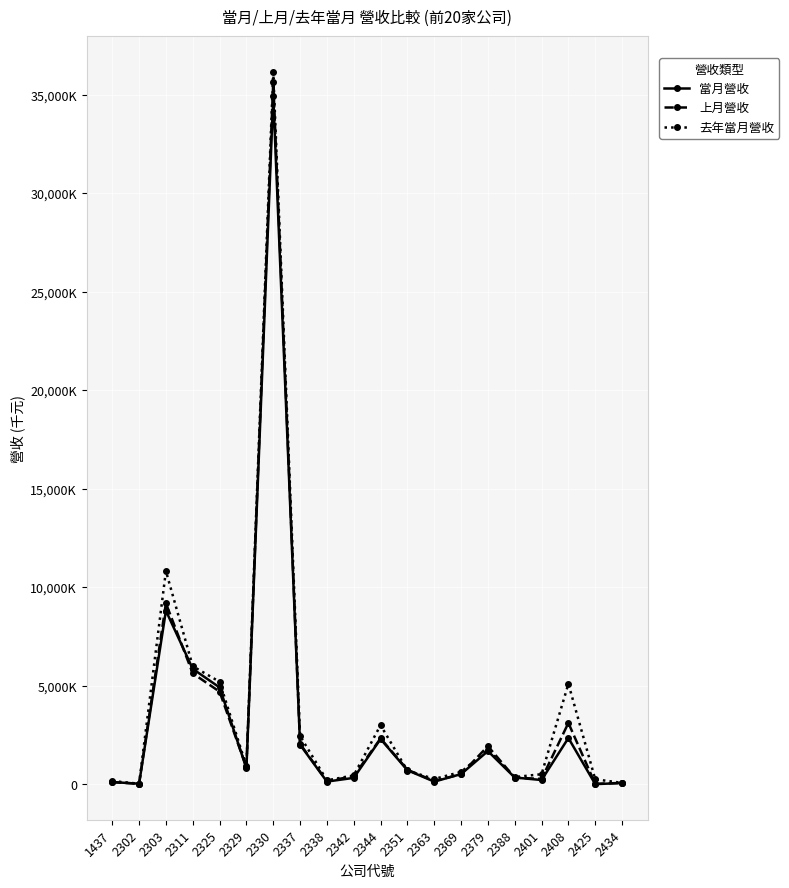

What are all the series names shown in the legend?

當月營收, 上月營收, 去年當月營收